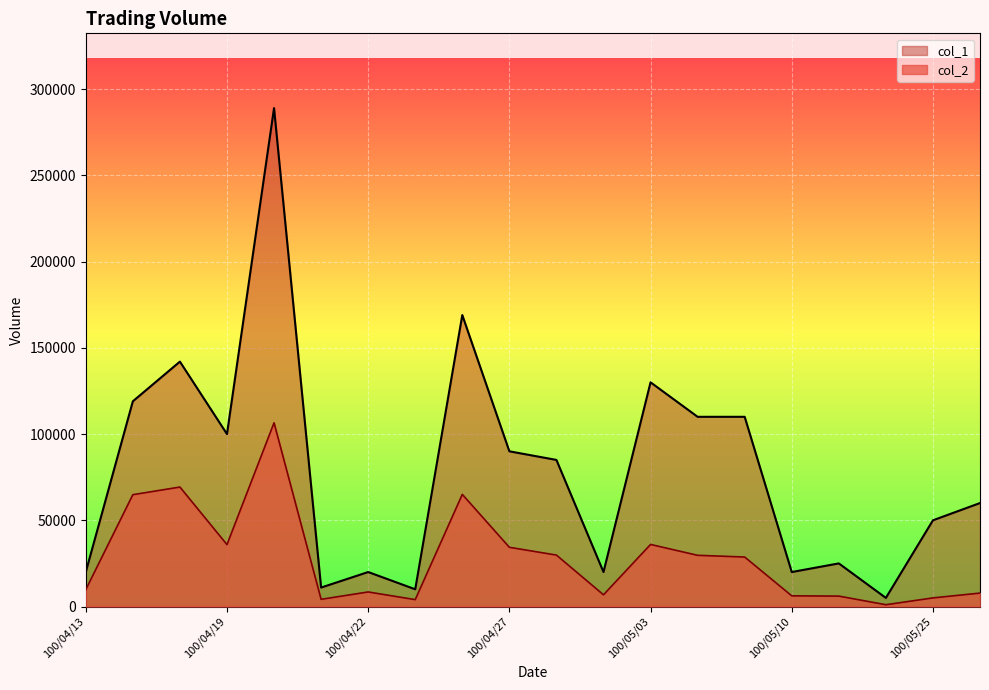

Reading left to right, transcribe all the data shown in this chart.

col_2: 100/04/13=9800	100/04/15=64850	100/04/18=69280	100/04/19=35900	100/04/20=106540	100/04/21=4180	100/04/22=8450	100/04/25=4000	100/04/26=65020	100/04/27=34350	100/04/28=29830	100/04/29=6800	100/05/03=36000	100/05/04=29700	100/05/05=28700	100/05/10=6200	100/05/11=6050	100/05/12=1050	100/05/25=5000	100/05/26=7800
col_1: 100/04/13=20000	100/04/15=119000	100/04/18=142000	100/04/19=100000	100/04/20=289000	100/04/21=11000	100/04/22=20000	100/04/25=10000	100/04/26=169000	100/04/27=90000	100/04/28=85000	100/04/29=20000	100/05/03=130000	100/05/04=110000	100/05/05=110000	100/05/10=20000	100/05/11=25000	100/05/12=5000	100/05/25=50000	100/05/26=60000